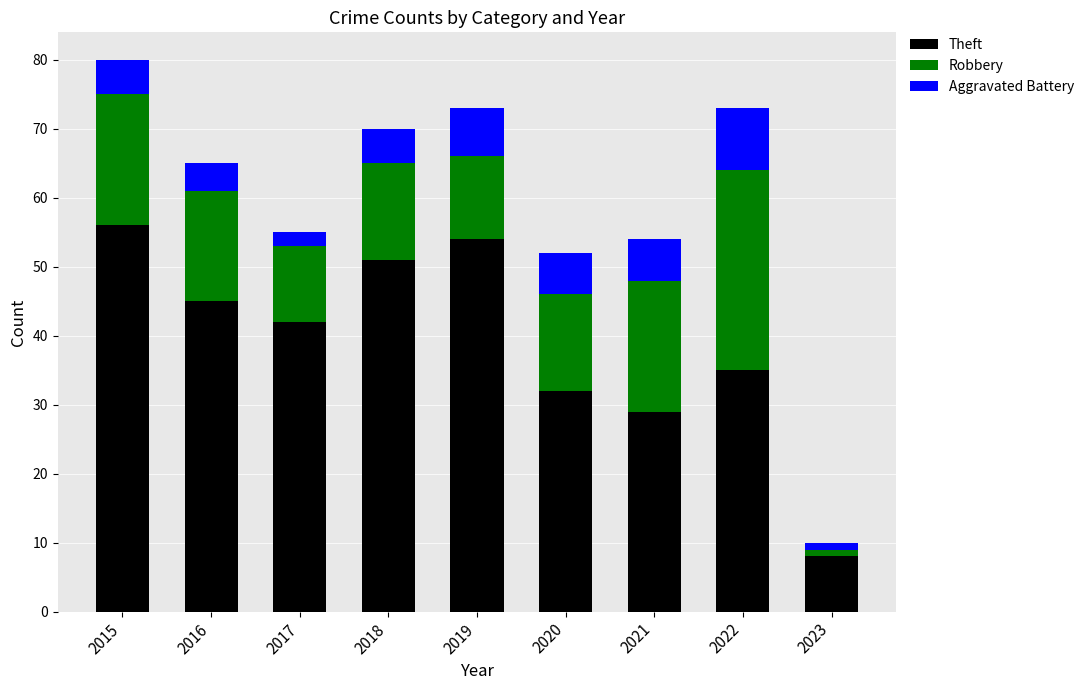

List the labels in order of Theft value, largest first.

2015, 2019, 2018, 2016, 2017, 2022, 2020, 2021, 2023